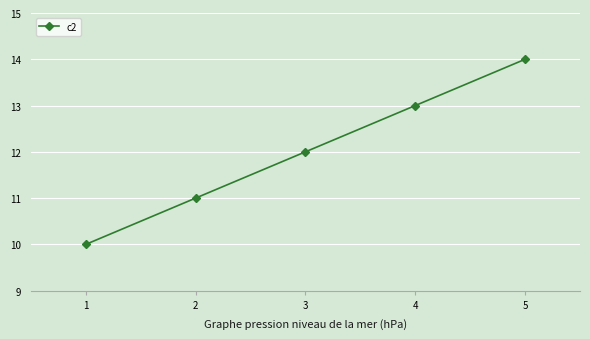

Count the number of data series in this chart.

1